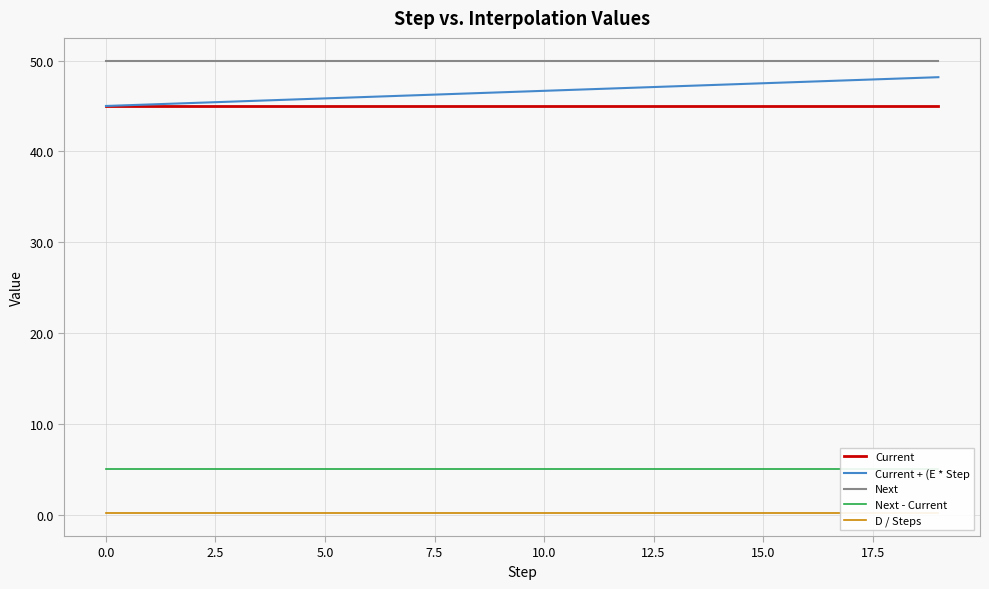

At which category is the sum across all series the highest?

19